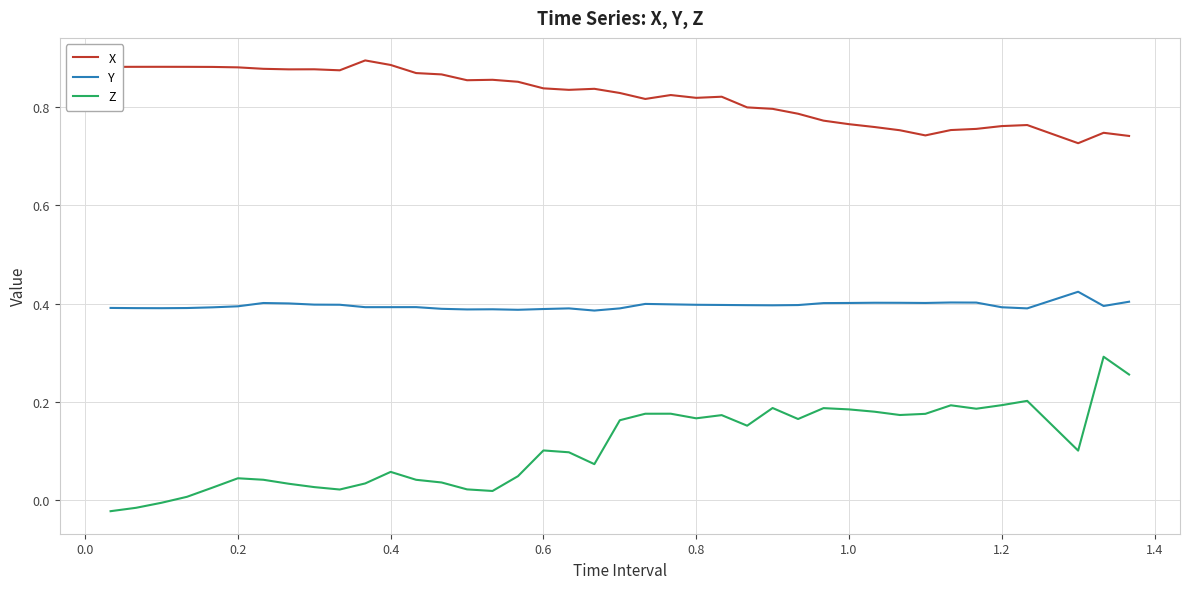

Rank the series by their average value, from lowest to highest.

Z, Y, X